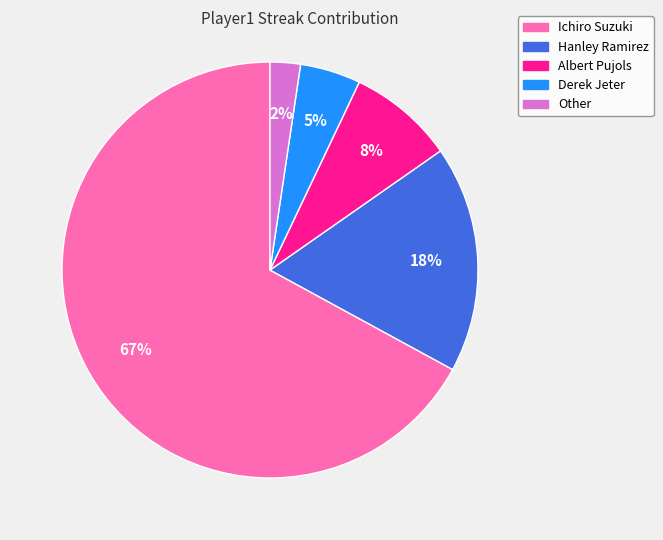

To the nearest percent, what is the average slice percentage?

20%